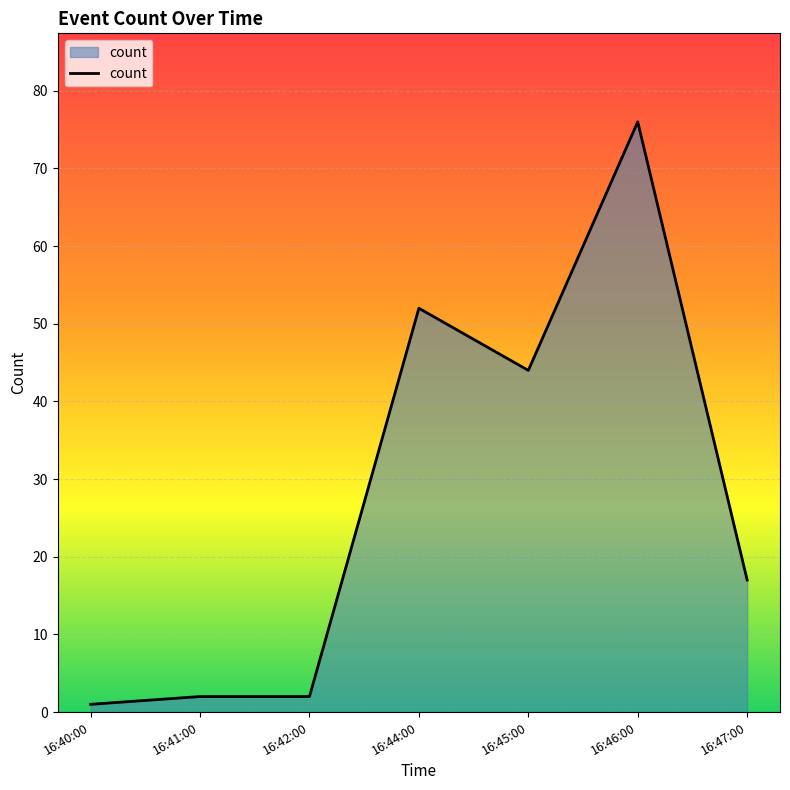

At which label is the value closest to 38?

16:45:00